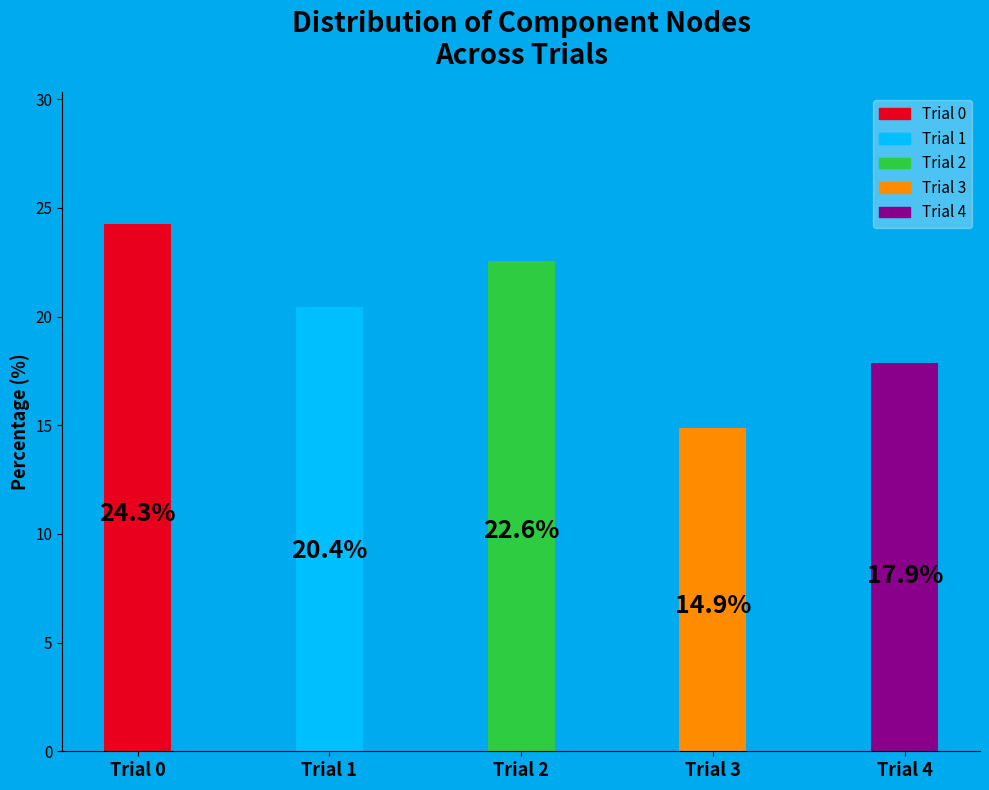

How many series are shown in this chart?

1